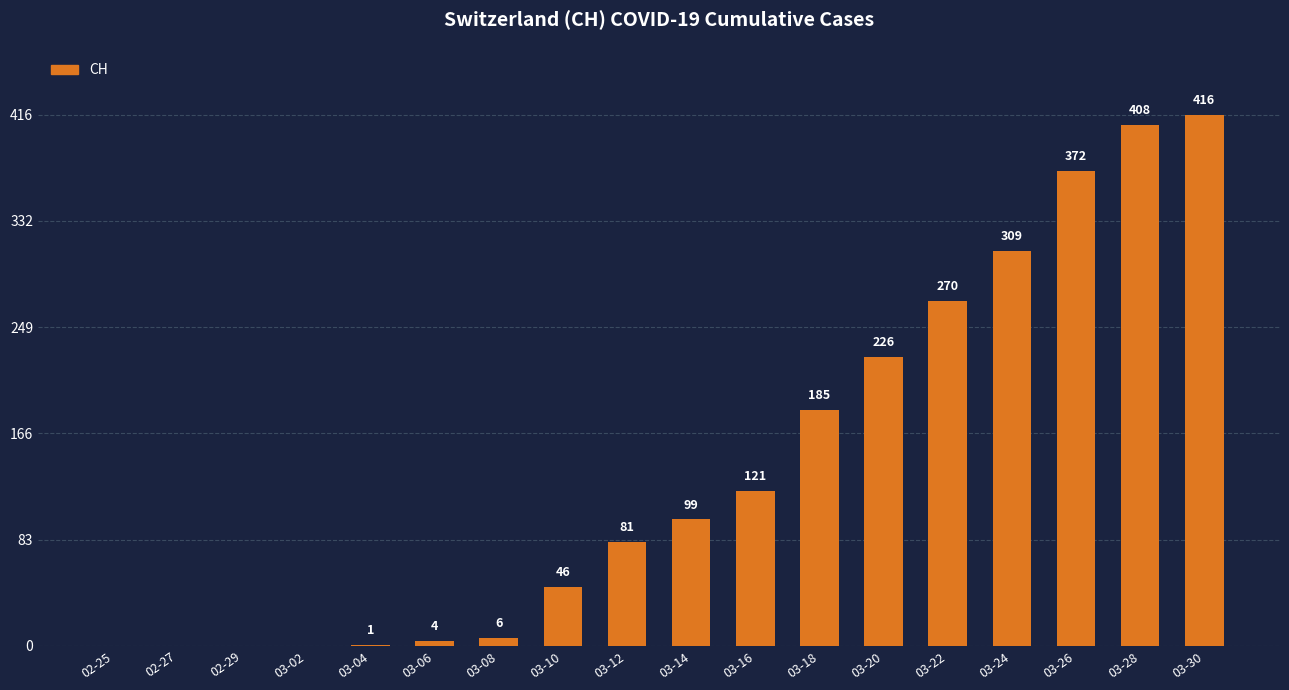

What is the greatest value displayed?

416